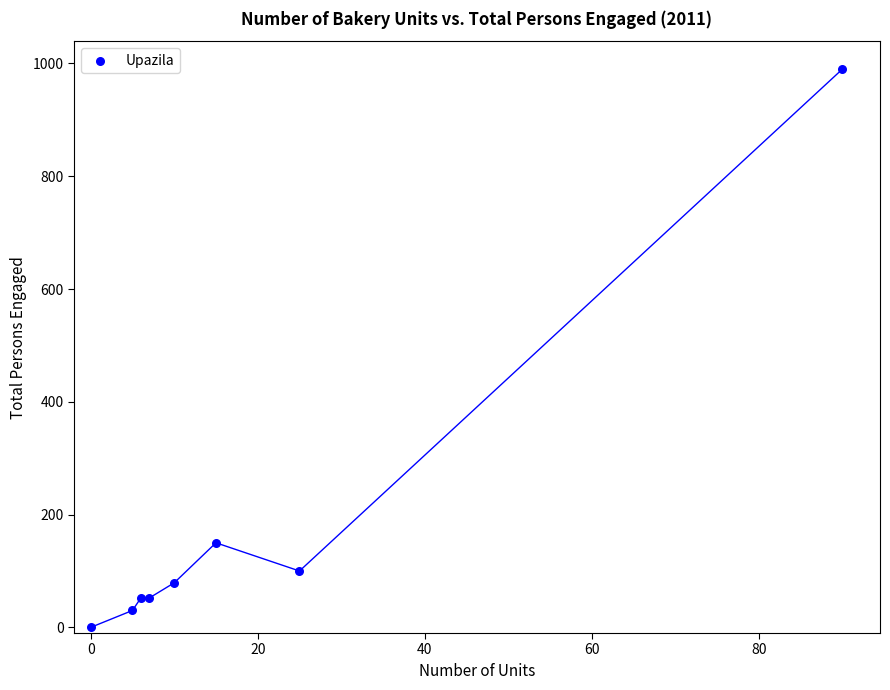

What is the range of Y values (max minus min)?

990